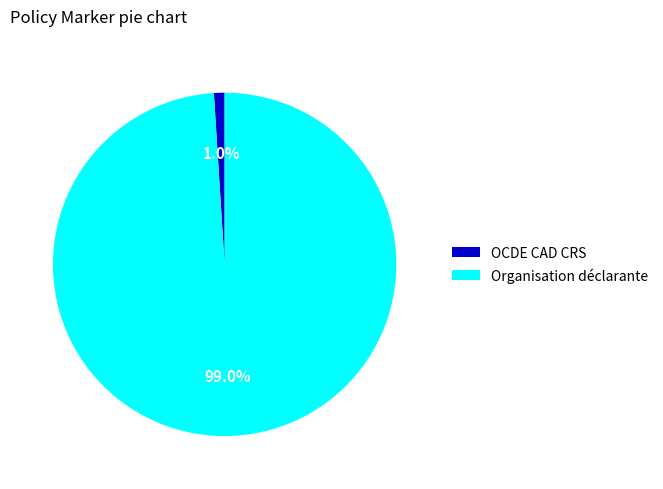

How many slices are in this pie chart?

2